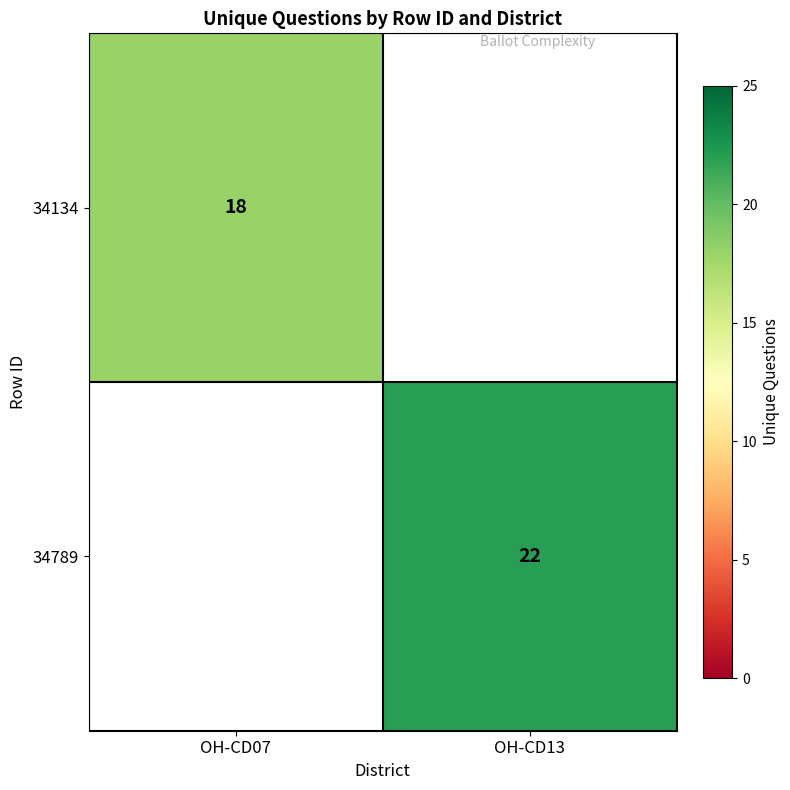

Is it true that 34134 equals 18 at OH-CD07?

True